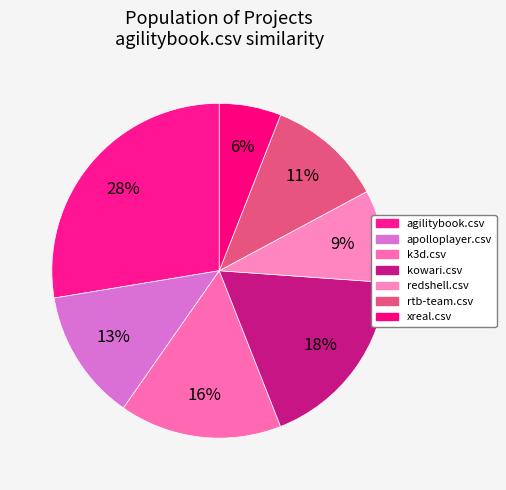

Does rtb-team.csv represent more than half of the total?

No